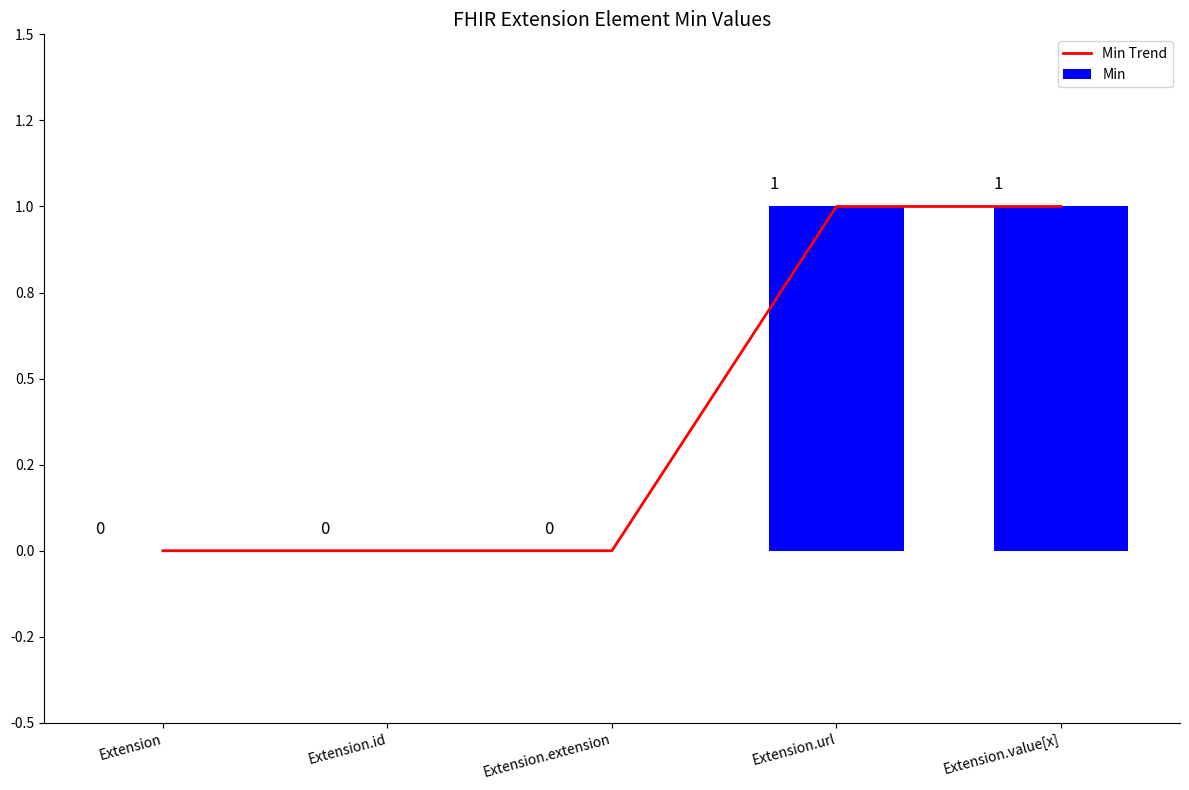

Are the bars horizontal?

No